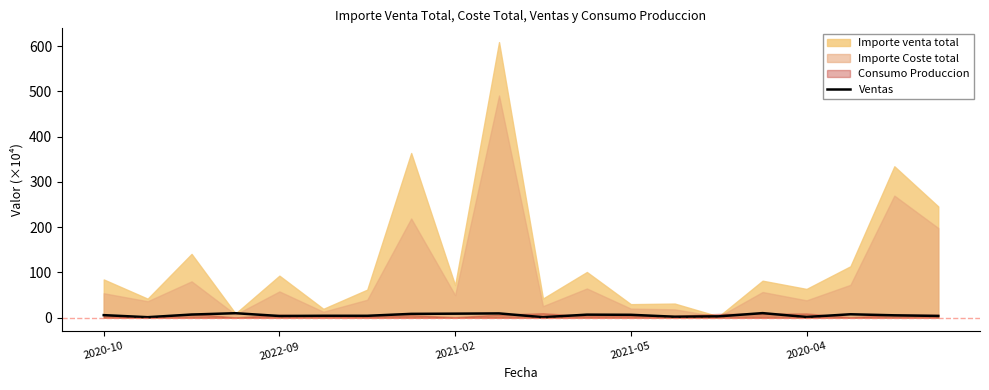

Is it true that the value at 9 is 13.4?

False